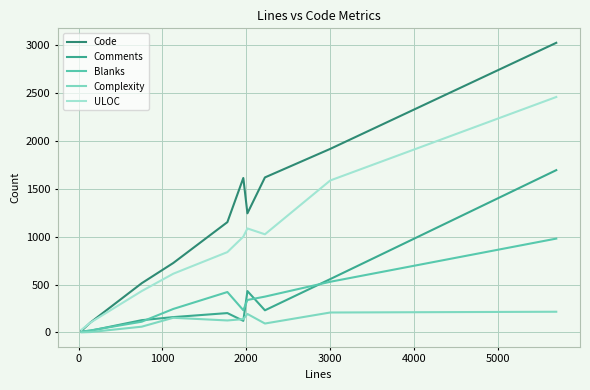

How many distinct data groups are displayed?

5